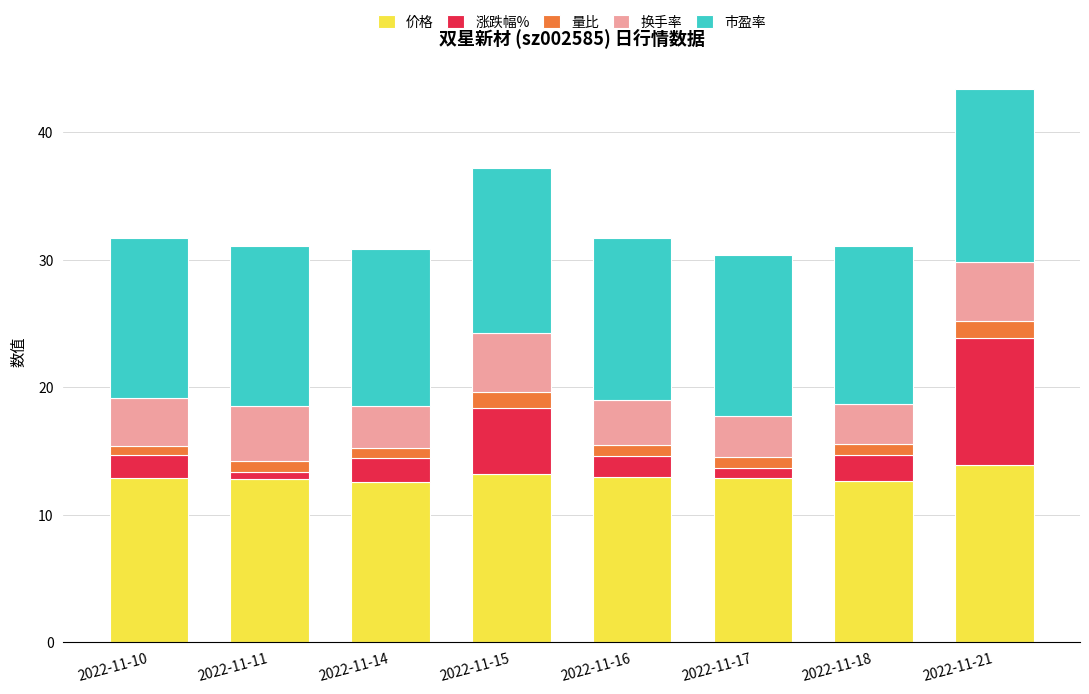

True or false: 价格 has a value of 13.9 at 2022-11-21.

True